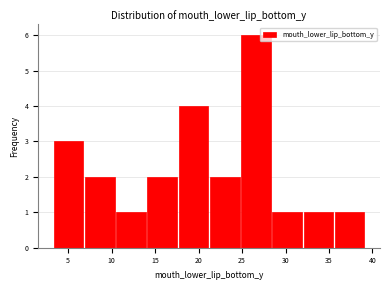

Reading left to right, list every bar in this chart as the range it spans on the x-axis followed by its height. Neither the bar edges nor the heights are printed on the chart, so give them approximately, as read against the axes.

3.5 to 7.0: 3
7.0 to 10.5: 2
10.5 to 14.0: 1
14.0 to 17.5: 2
17.5 to 21.0: 4
21.0 to 25.0: 2
25.0 to 28.5: 6
28.5 to 32.0: 1
32.0 to 35.5: 1
35.5 to 39.0: 1